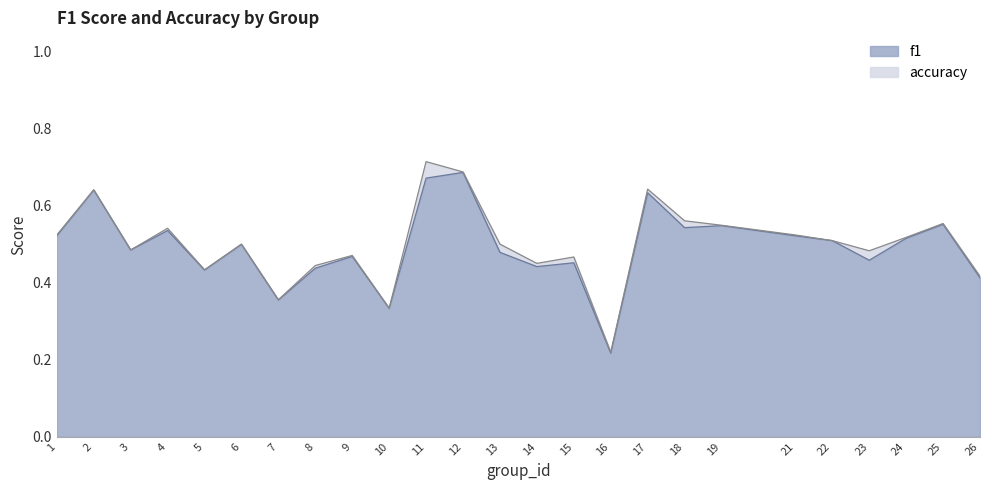

At which category does f1 reach its first local valley?

3